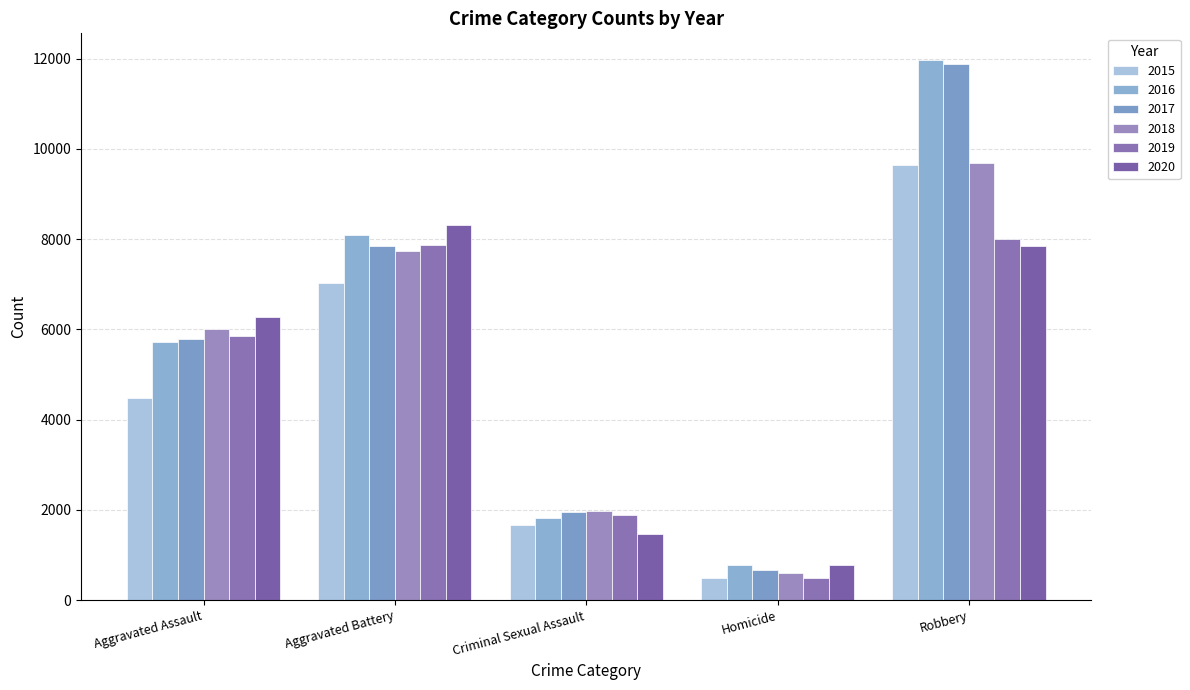

Reading left to right, transcribe all the data shown in this chart.

2015: 4480	7018	1670	496	9638
2016: 5712	8085	1819	786	11960
2017: 5793	7845	1950	672	11880
2018: 6001	7734	1982	589	9679
2019: 5841	7857	1880	498	7994
2020: 6263	8319	1454	787	7855